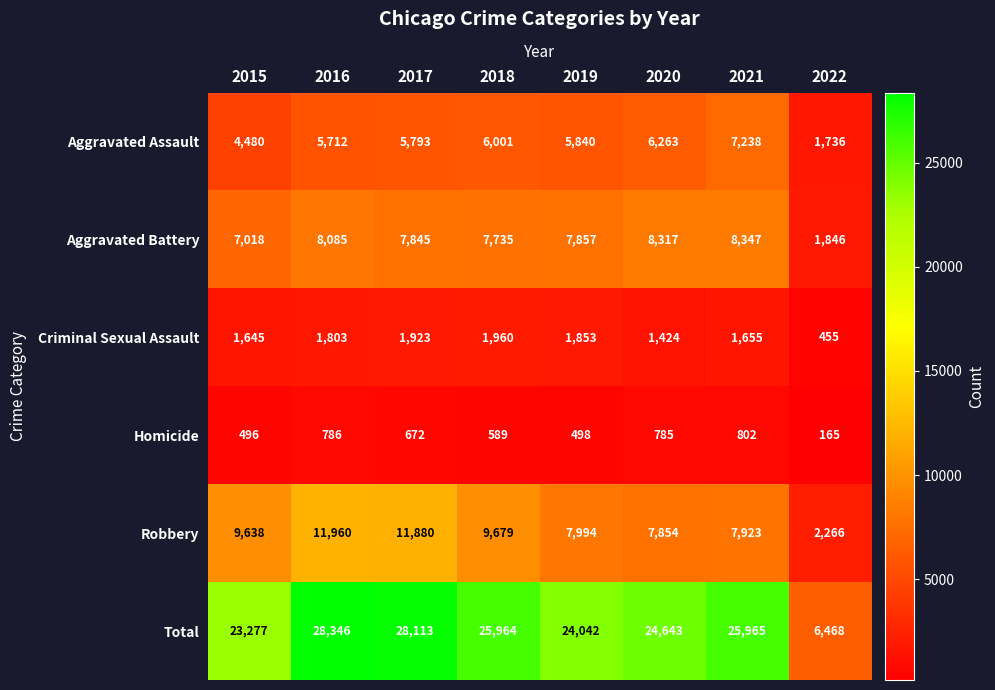

What is the difference between the maximum and minimum values in the Robbery series?

9694